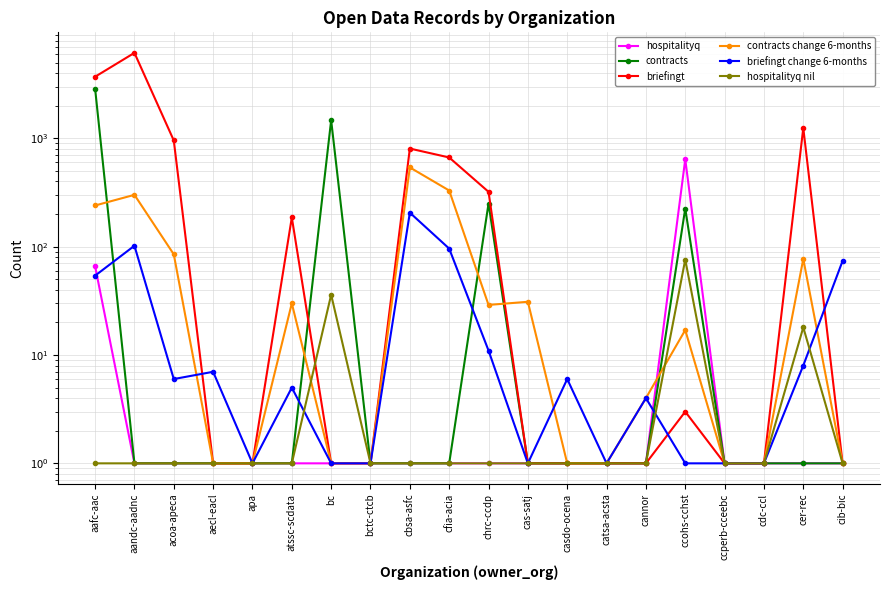

Reading right to left, extract all data points from this chart.

hospitalityq: 1	1	1	1	640	1	1	1	1	1	1	1	1	1	1	1	1	1	1	66
contracts: 1	1	1	1	225	1	1	1	1	250	1	1	1	1469	1	1	1	1	1	2884
briefingt: 1	1246	1	1	3	1	1	1	1	321	666	805	1	1	186	1	1	956	6155	3705
contracts change 6-months: 1	77	1	1	17	4	1	1	31	29	330	539	1	1	30	1	1	85	301	240
briefingt change 6-months: 74	8	1	1	1	4	1	6	1	11	96	206	1	1	5	1	7	6	102	54
hospitalityq nil: 1	18	1	1	76	1	1	1	1	1	1	1	1	36	1	1	1	1	1	1